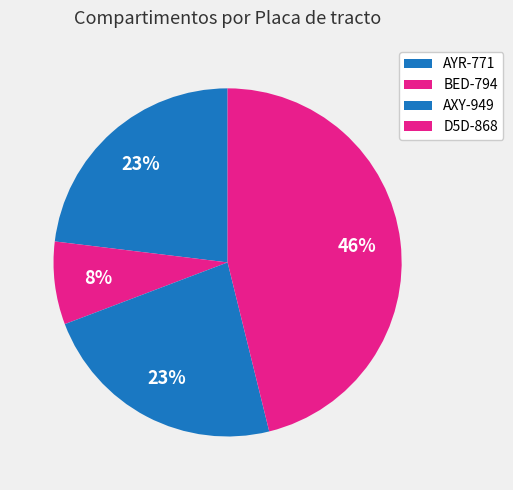

Is it true that D5D-868 is 38% of the pie?

False